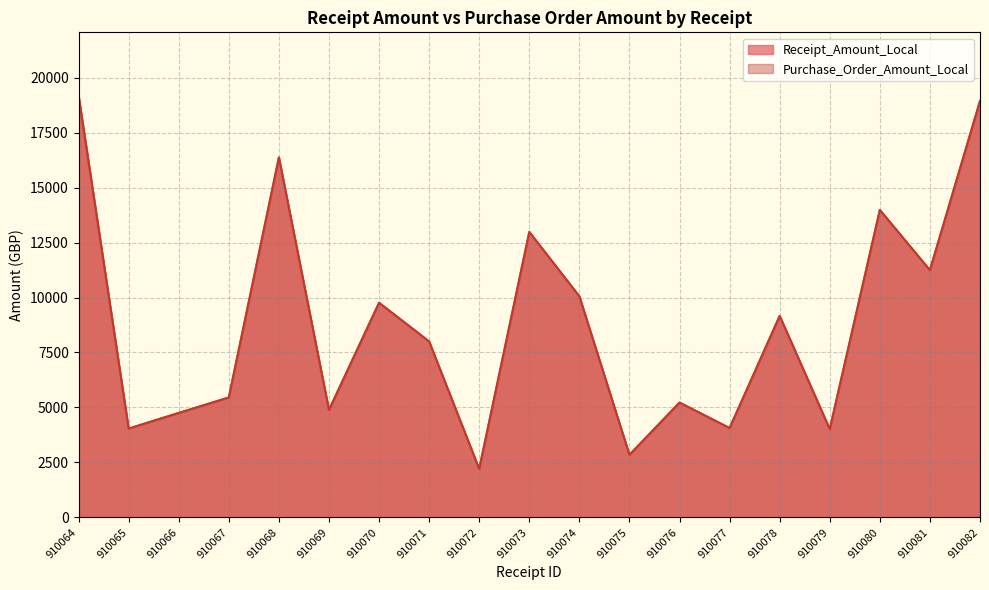

Which category has the lowest value across all series?

910072